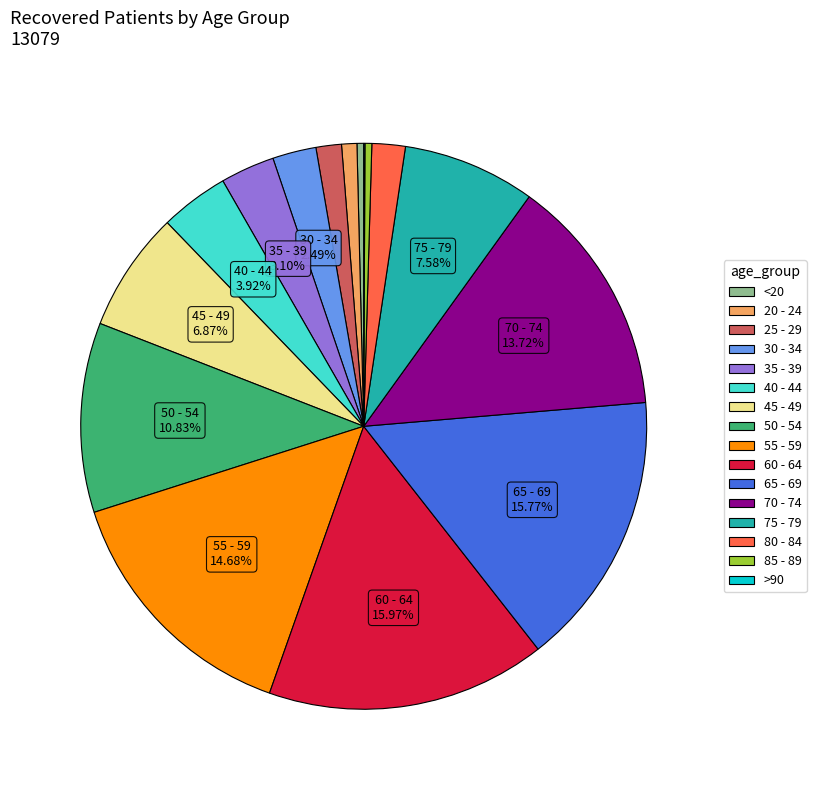

Is there a majority slice in this chart?

No